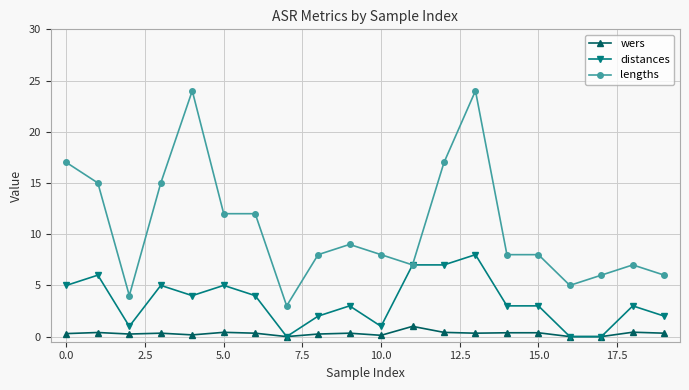

Which series has the largest total across all categories?

lengths